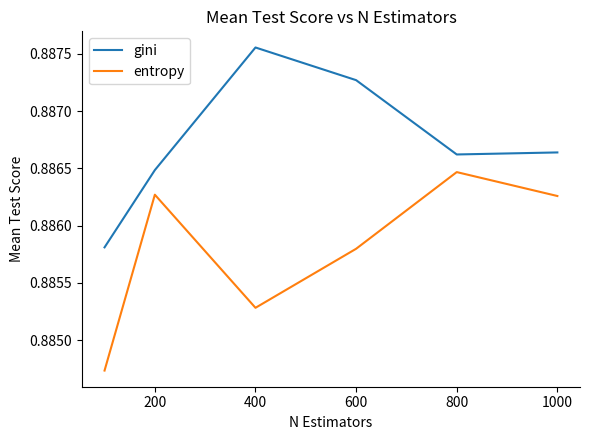

List the series in order of their overall mean, lowest first.

entropy, gini